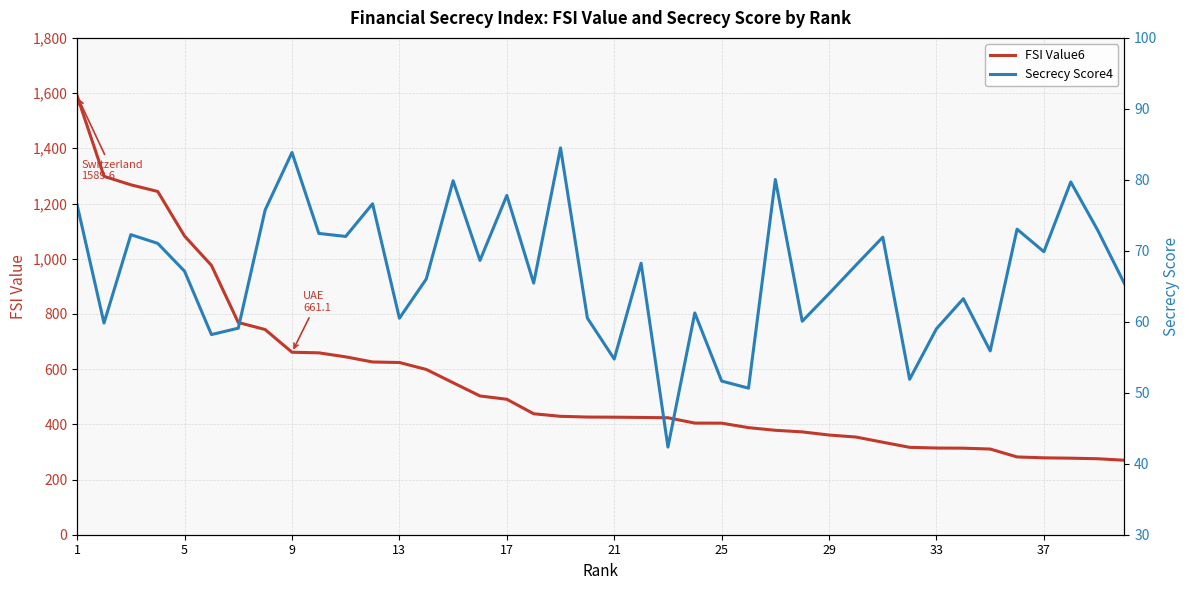

The value of FSI Value6 at 9 is 1681.3. True or false?

False